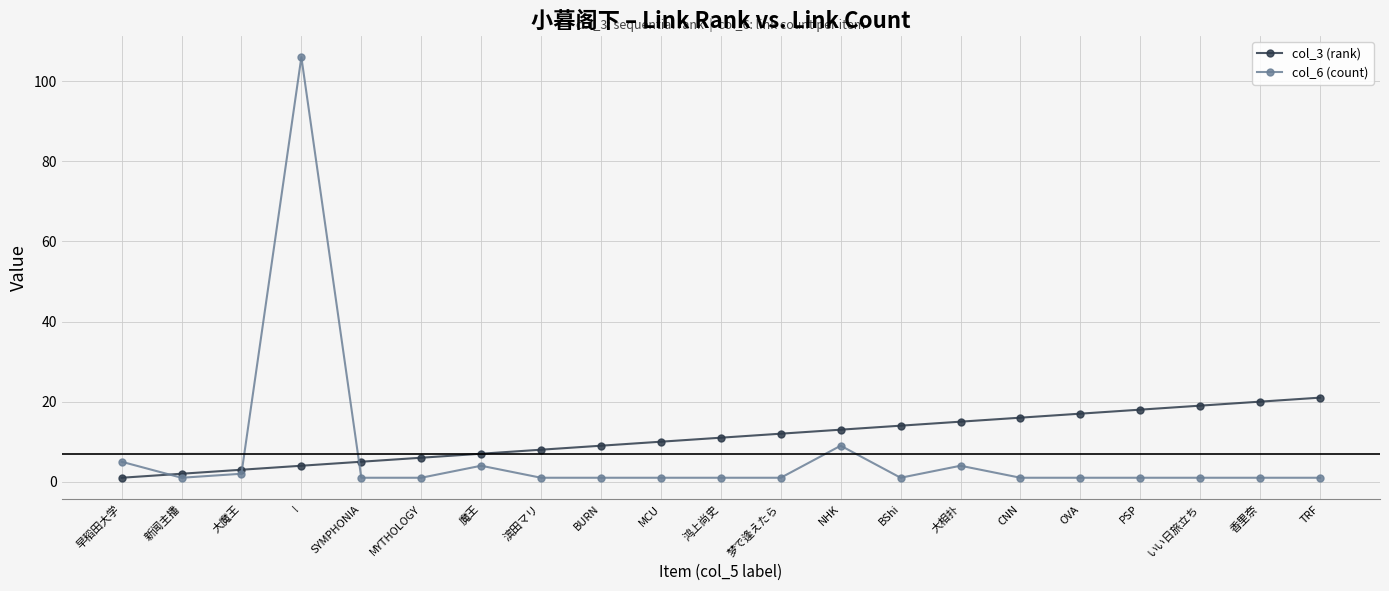

What is the total value across all series at 新闻主播?

3